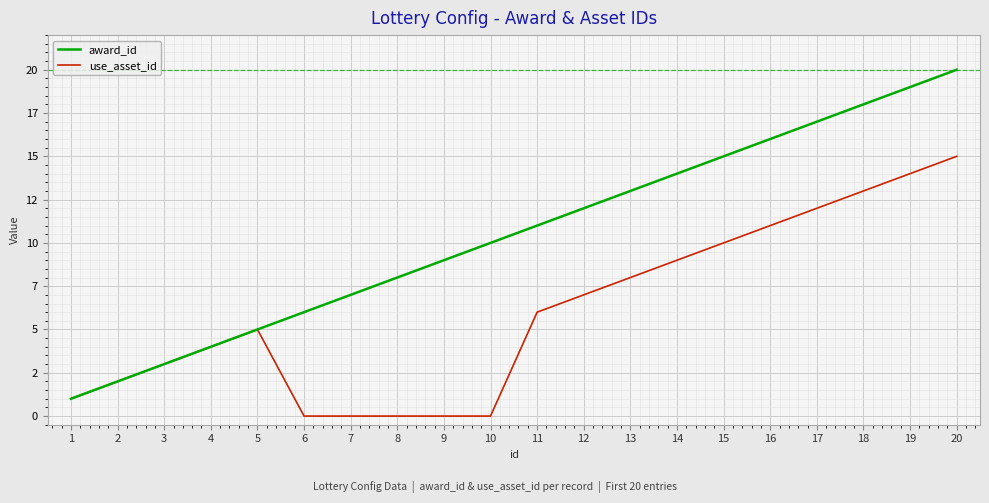

What are all the series names shown in the legend?

award_id, use_asset_id